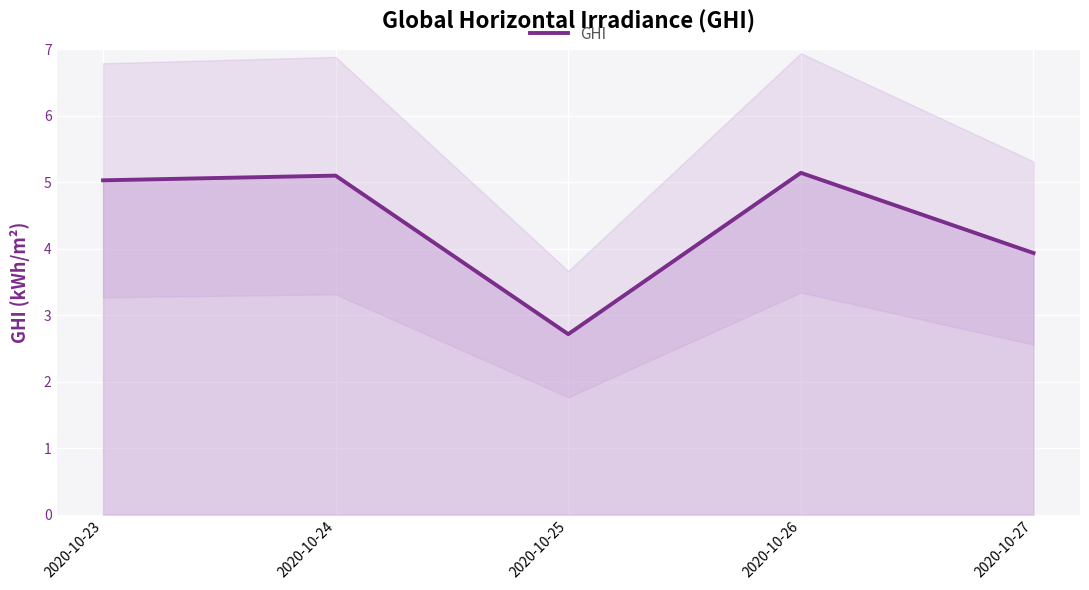

What is the smallest value displayed?

2.7